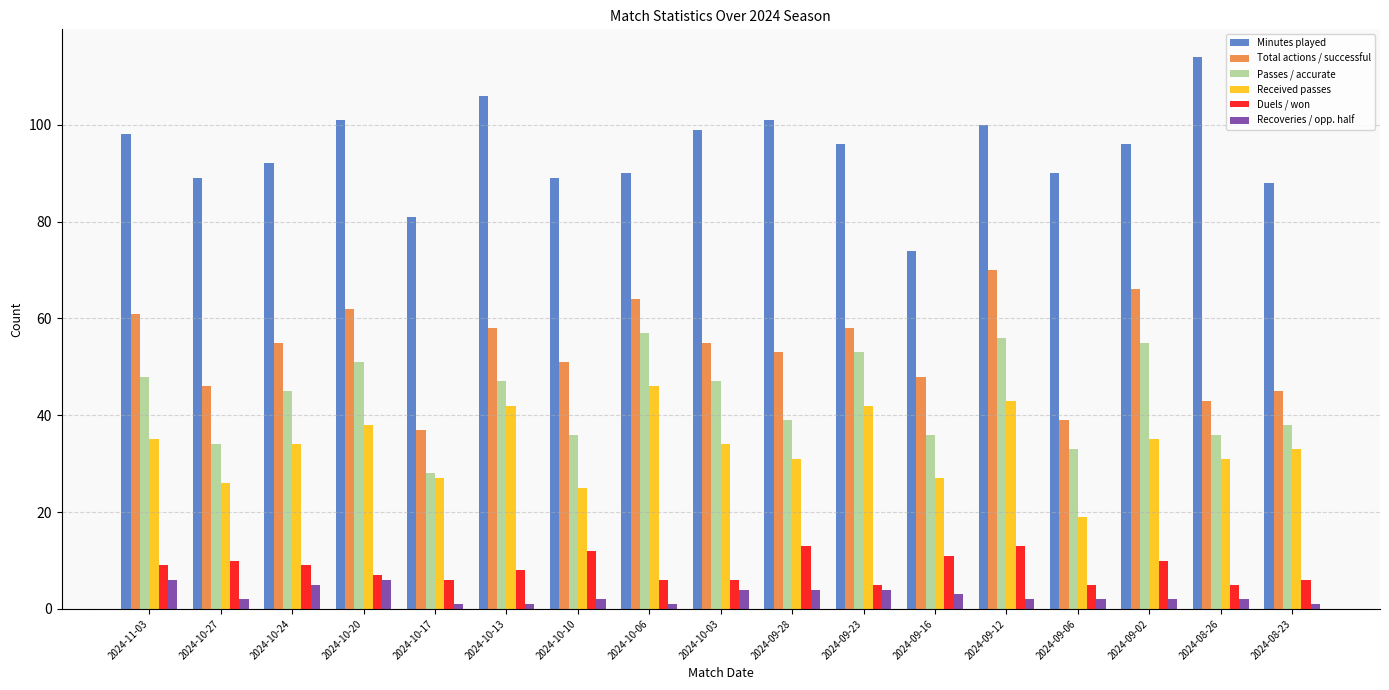

What is the difference between the Passes / accurate values at 2024-10-24 and 2024-09-28?

6